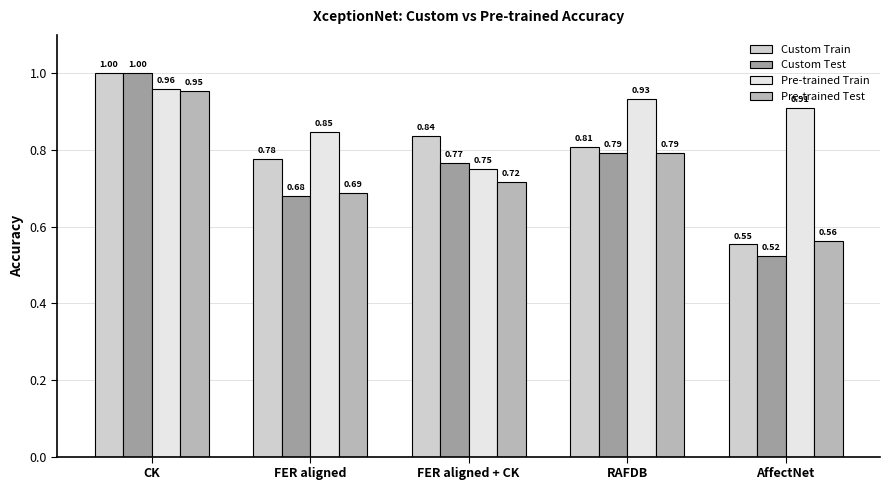

What is the difference between the maximum and minimum values in the Custom Train series?

0.4